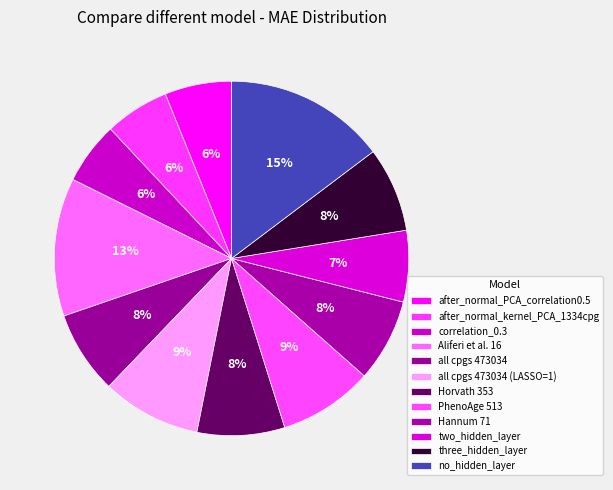

What is the ratio of the value at two_hidden_layer to the value at after_normal_PCA_correlation0.5?

1.1